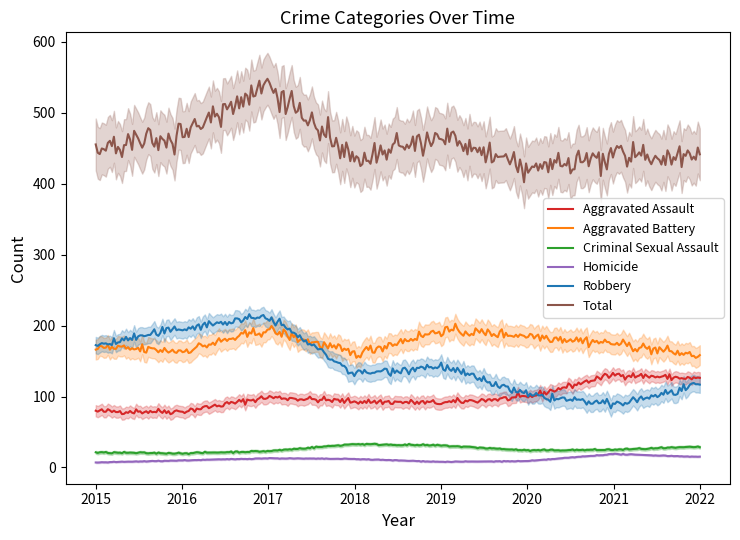

The Robbery series shows 28 at 2020. True or false?

False